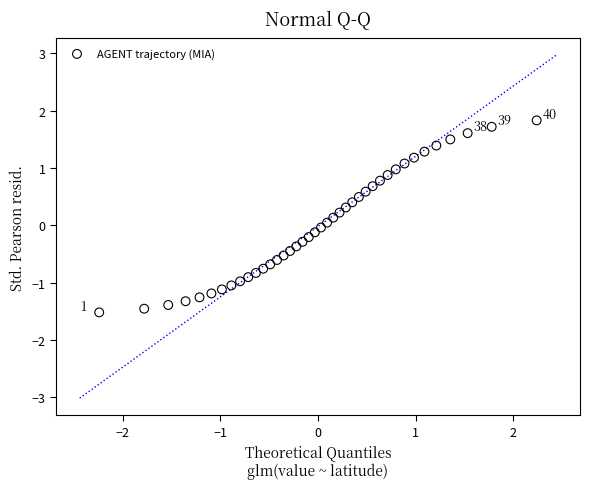

What is the range of X values (max minus min)?

4.5